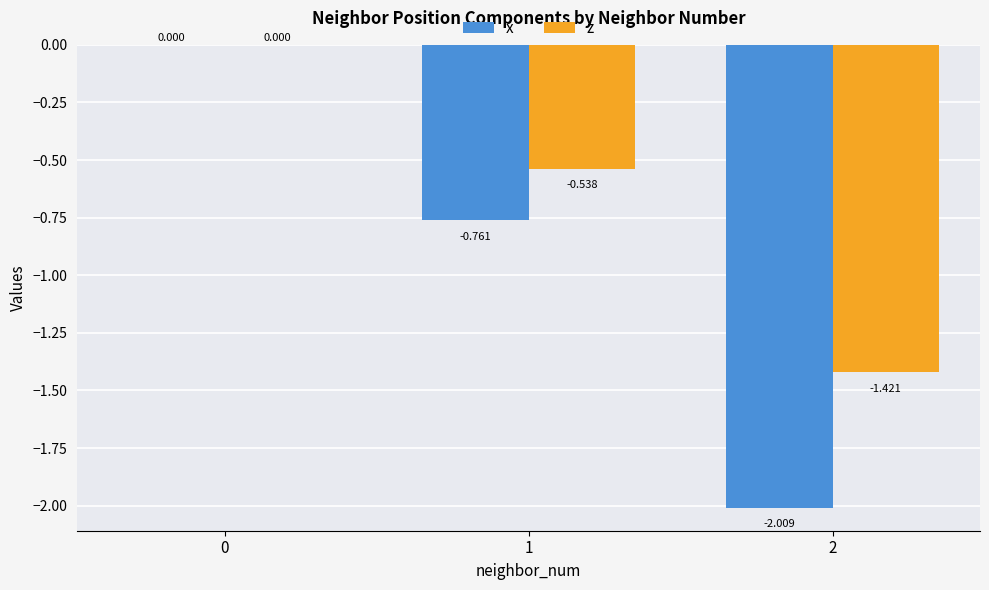

Which series changed the most between 0 and 1?

x